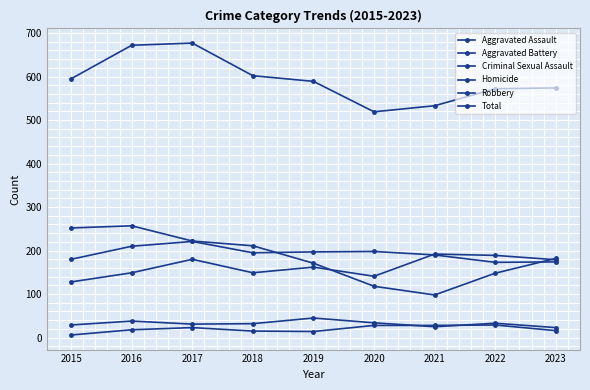

Reading left to right, list all the values displayed in this chart.

Aggravated Assault: 128	149	180	149	162	141	192	189	179
Aggravated Battery: 180	210	221	195	197	198	190	173	174
Criminal Sexual Assault: 29	38	31	32	45	34	25	33	23
Homicide: 6	18	23	15	14	28	28	29	16
Robbery: 252	257	222	211	171	118	98	148	182
Total: 595	672	677	602	589	519	533	572	574